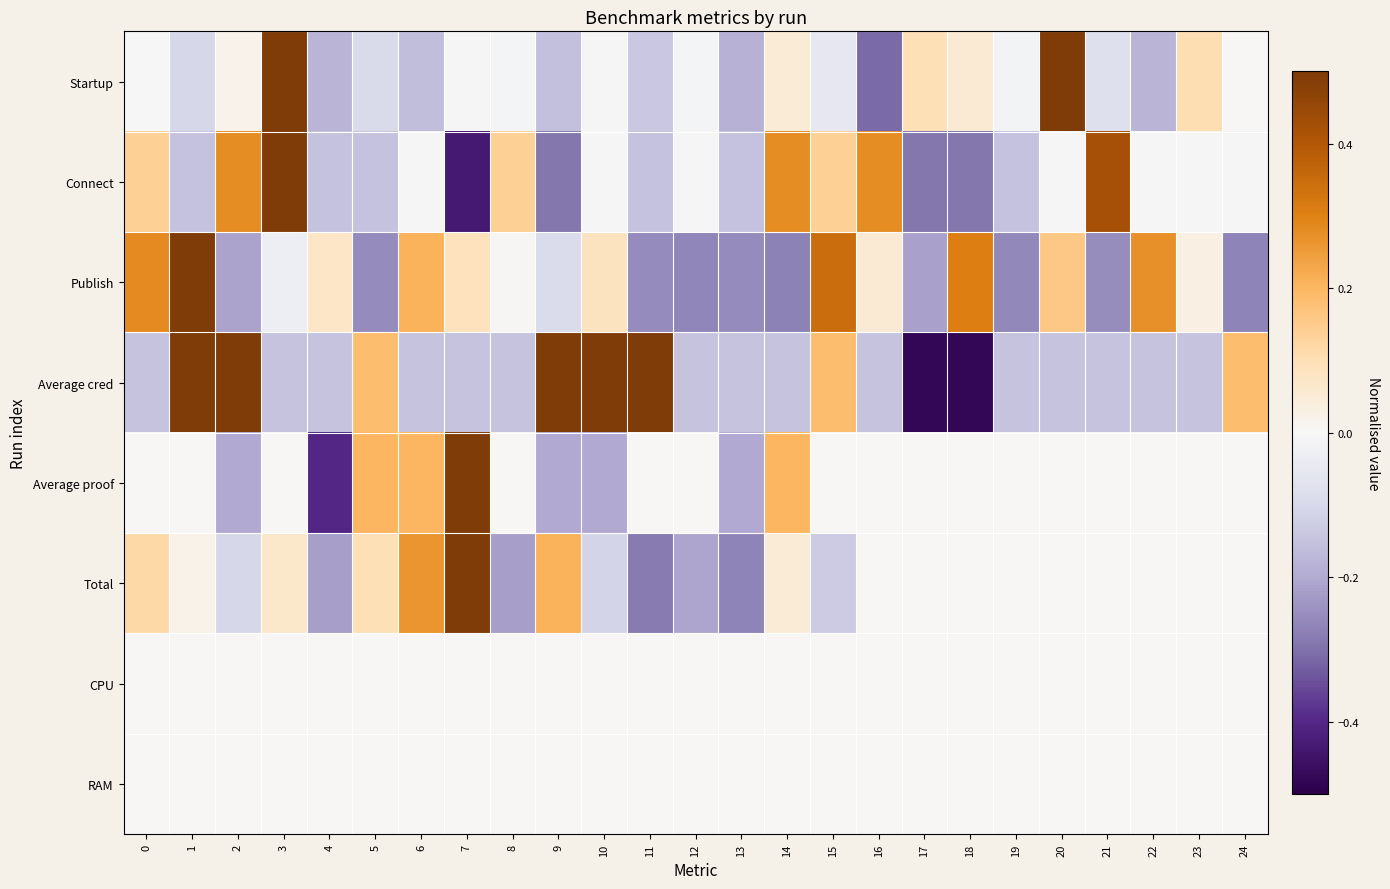

How many categories are shown in the chart?

25